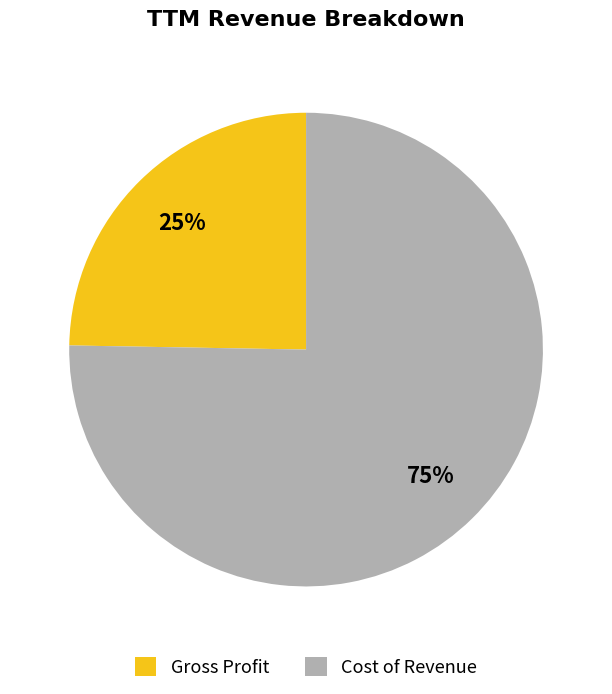

Between Gross Profit and Cost of Revenue, which is larger?

Cost of Revenue